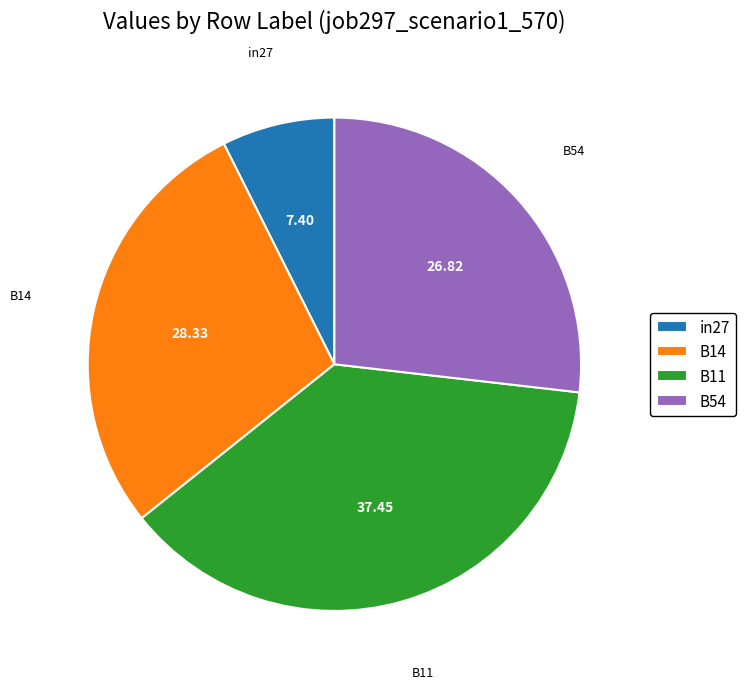

Is there a majority slice in this chart?

No